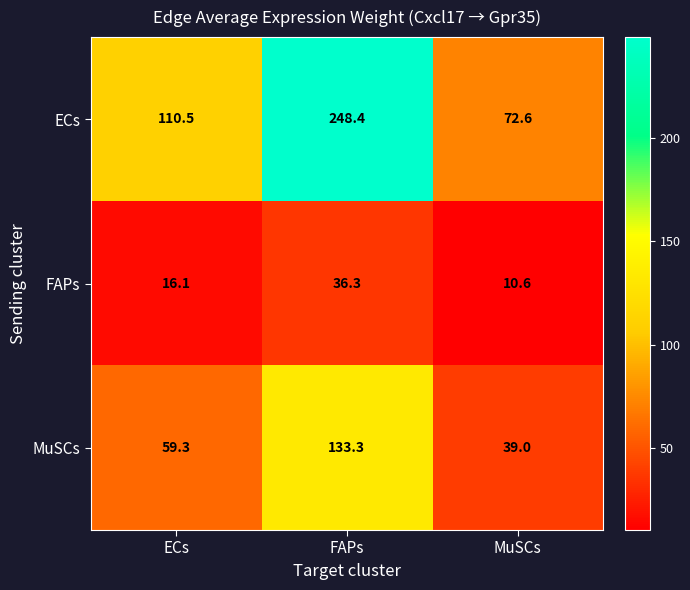

Which series has the largest range (max minus min)?

ECs